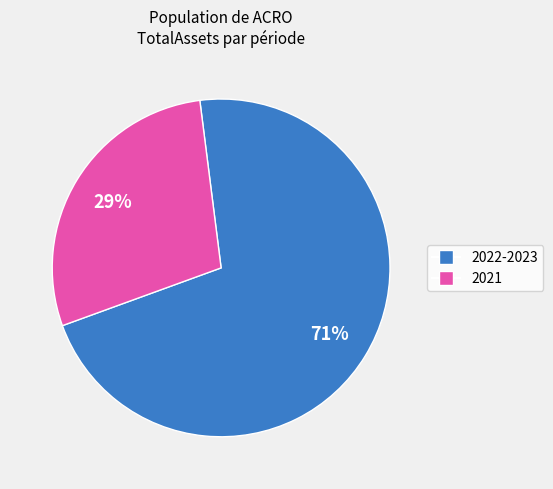

Does any single category account for the majority?

Yes